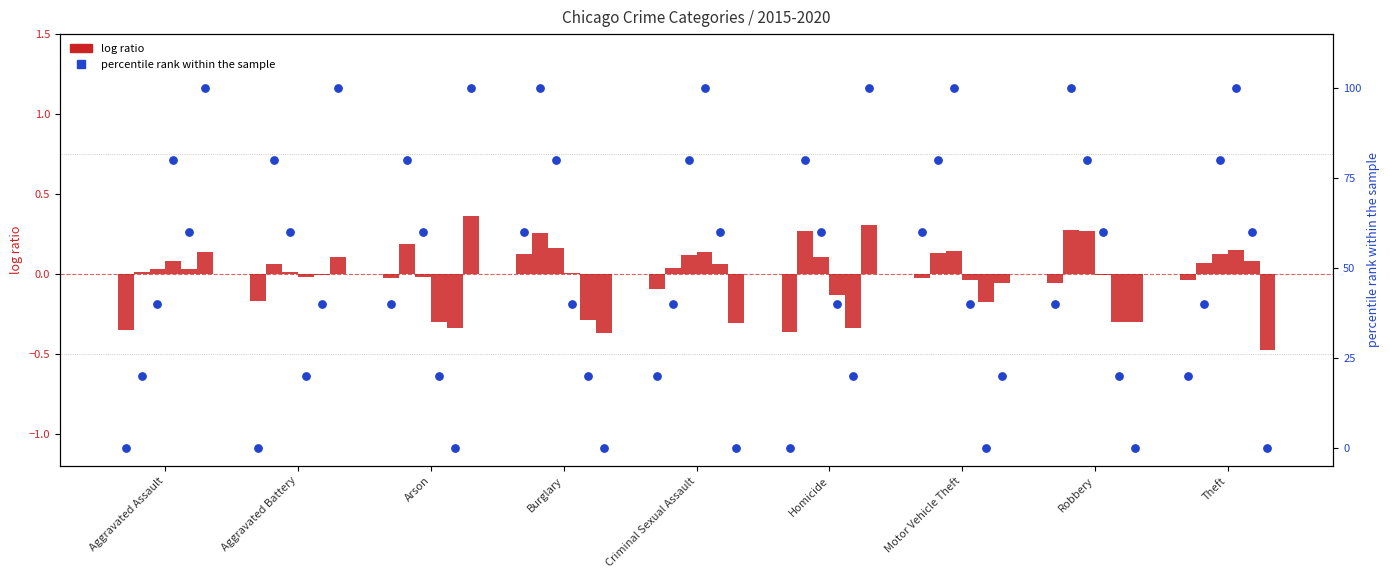

What is the total value across all series at Homicide?

-0.4